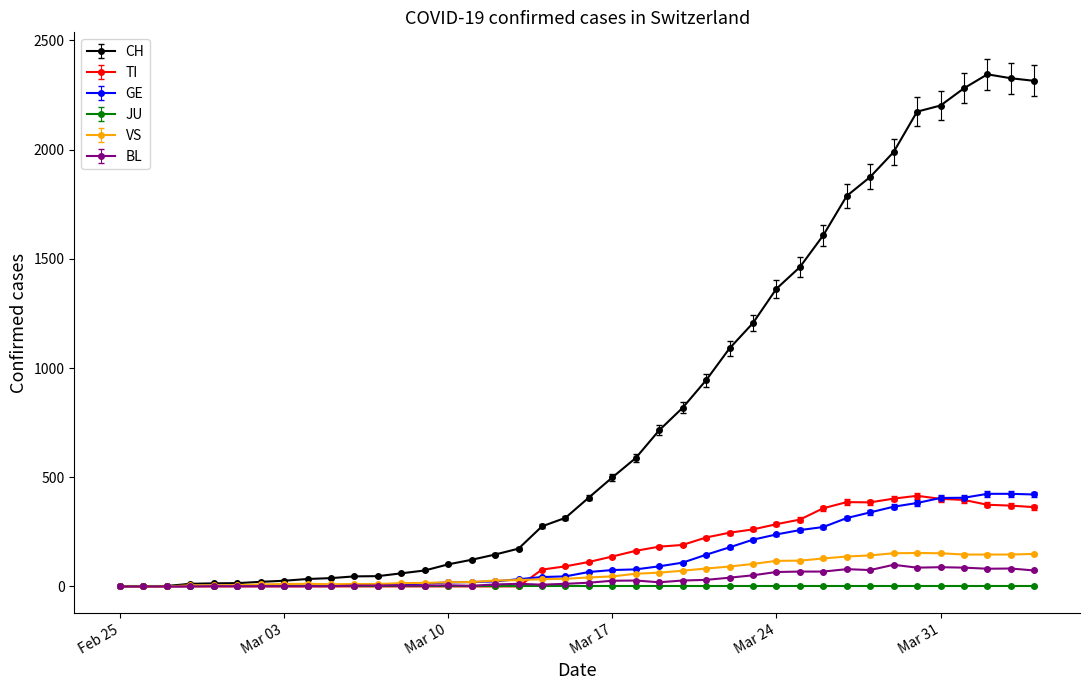

Which series has the largest total across all categories?

CH